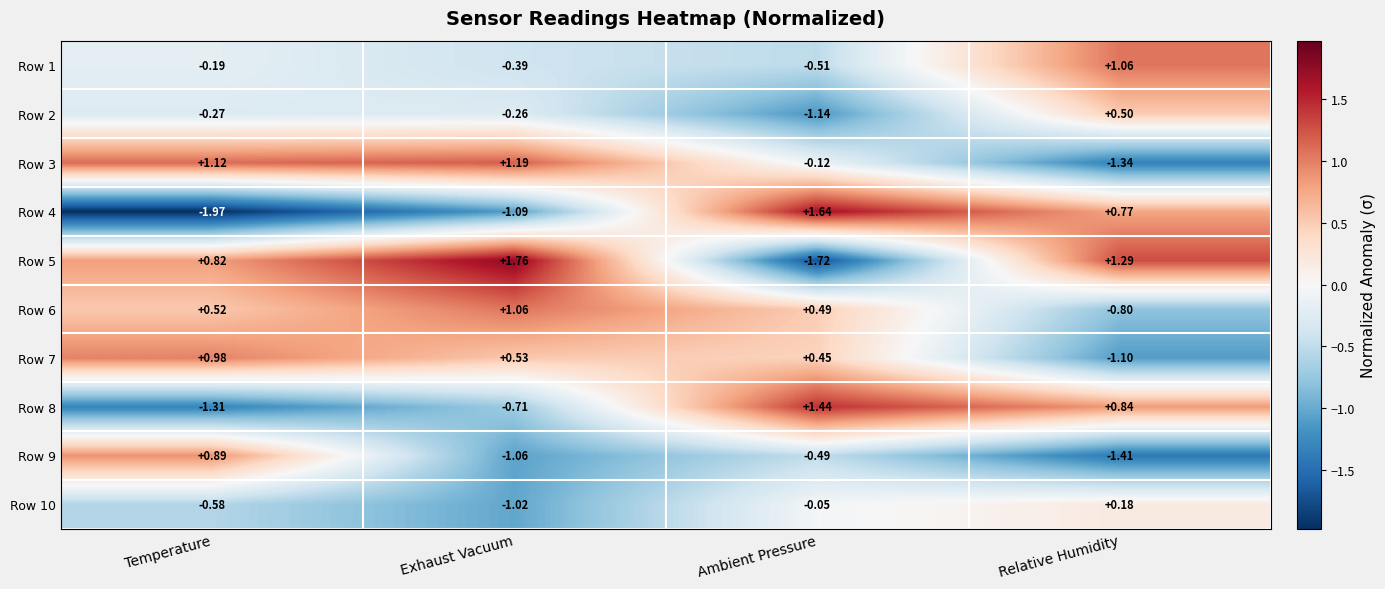

Which category has the lowest value in the Row 7 series?

Relative Humidity